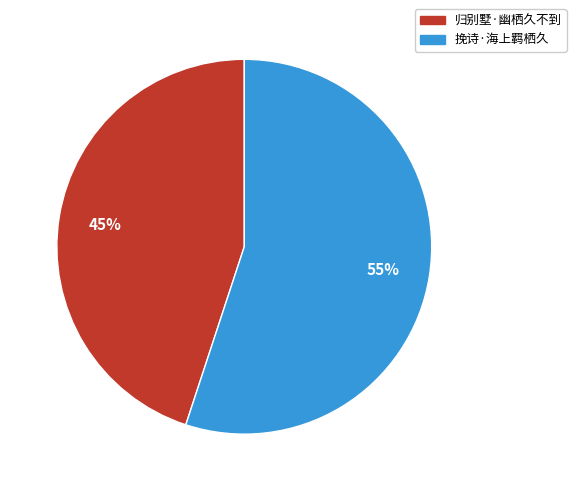

To the nearest percent, what portion does 归别墅·幽栖久不到 represent?

45%